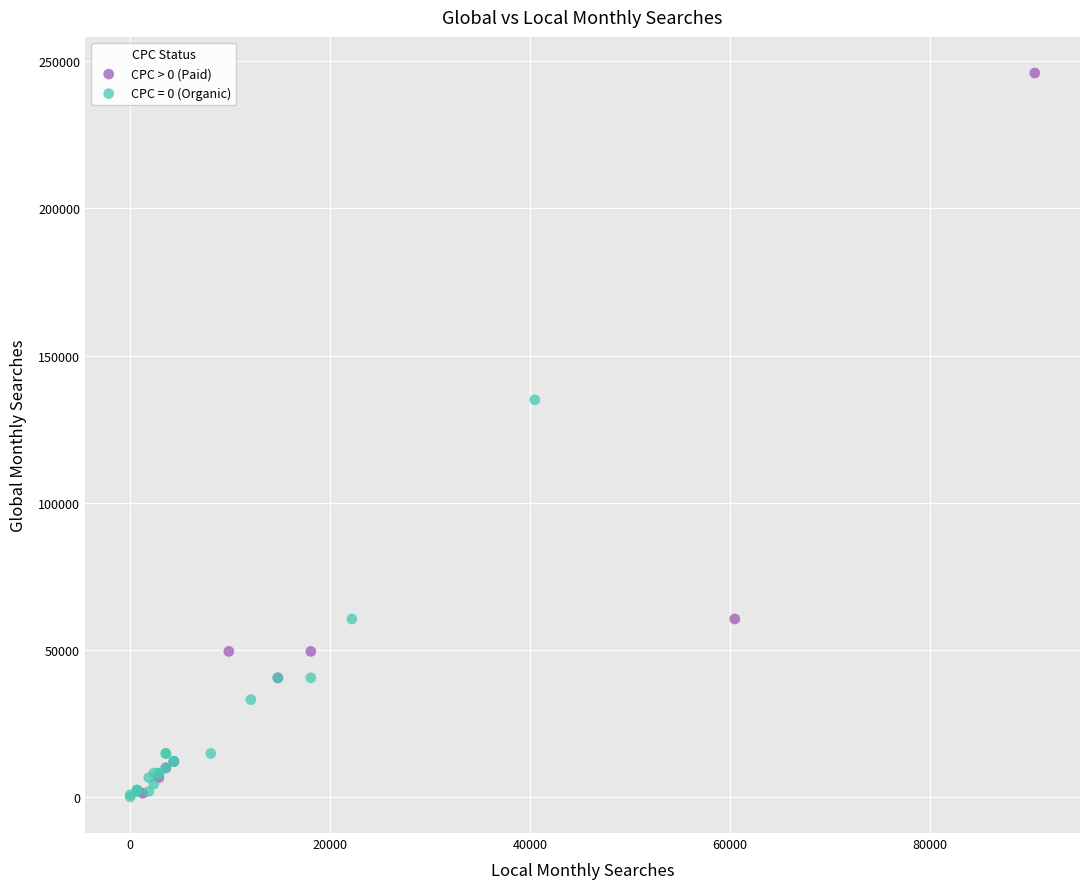

Which series reaches the maximum Y coordinate?

CPC > 0 (Paid)